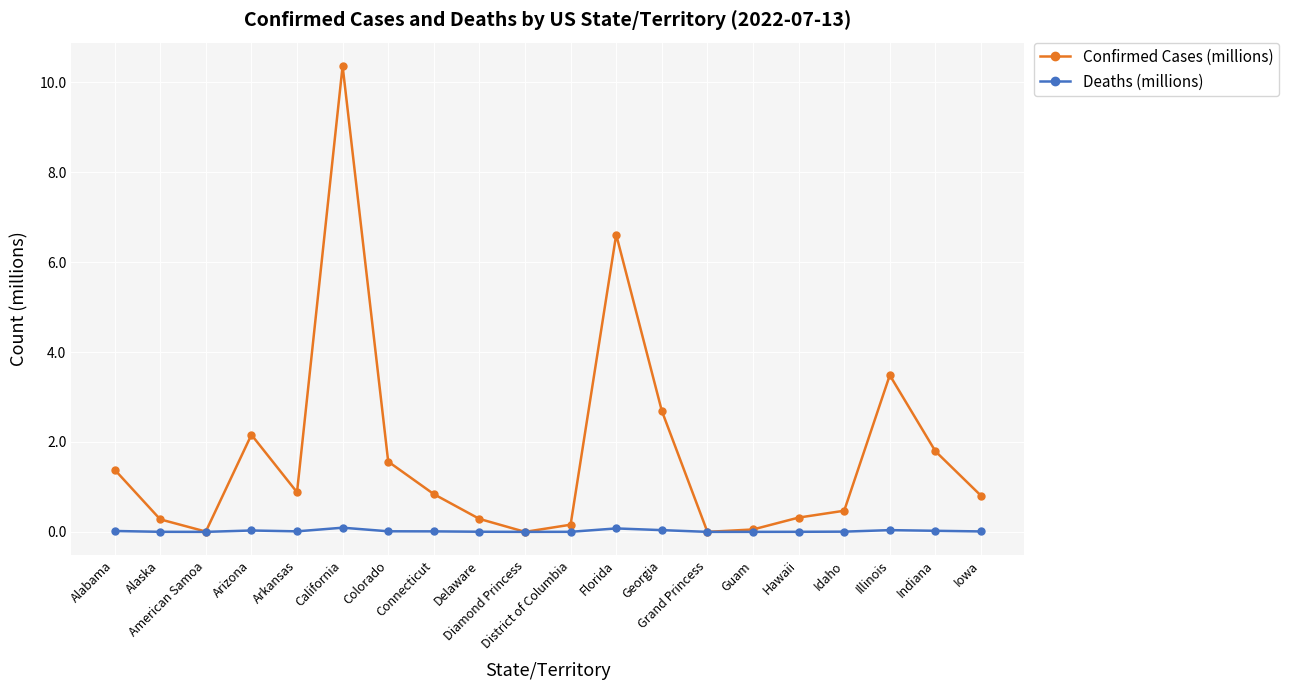

The Deaths (millions) series shows 0.0 at Idaho. True or false?

True